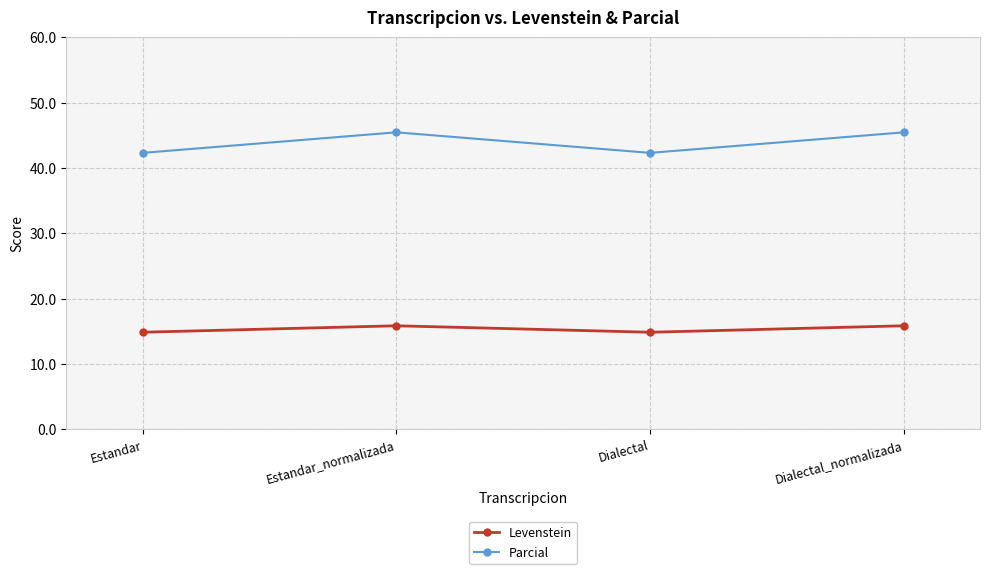

True or false: Levenstein and Parcial cross at least once.

False